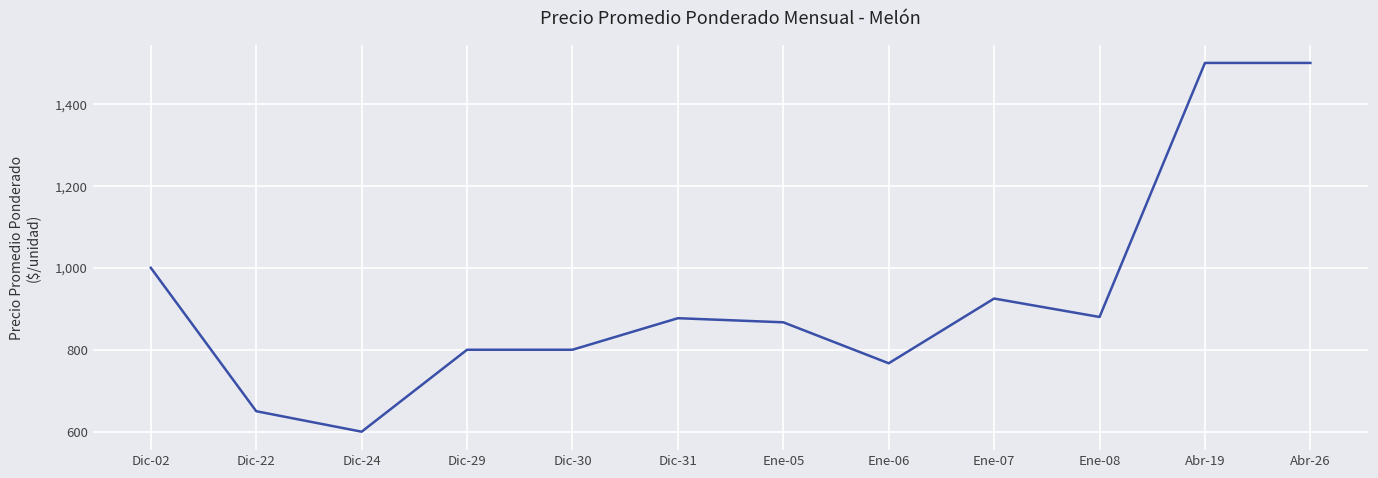

At which label is the value closest to 1050?

Dic-02